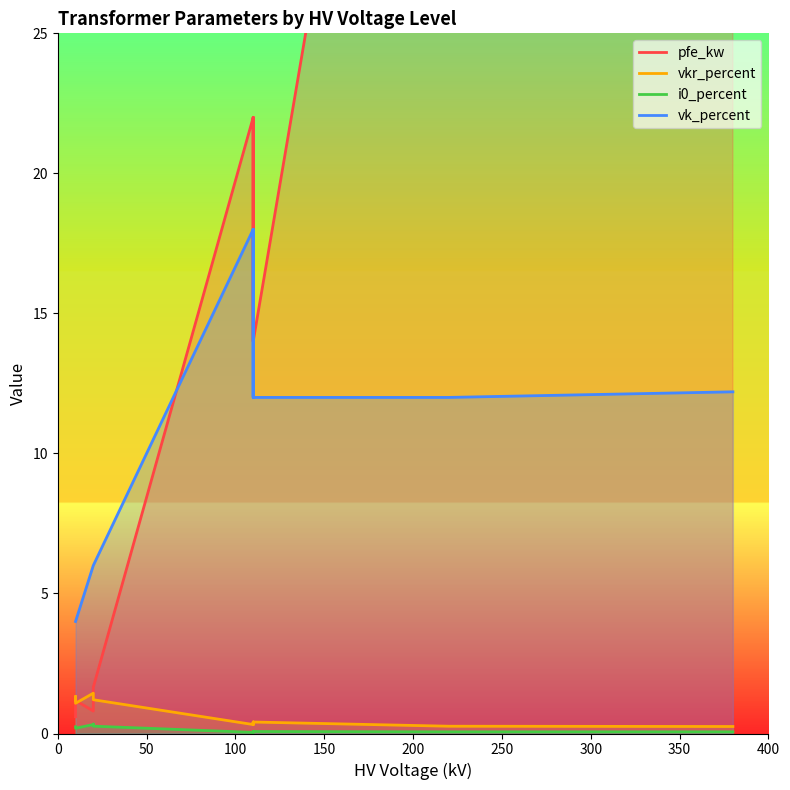

True or false: vkr_percent and vk_percent intersect in this chart.

False